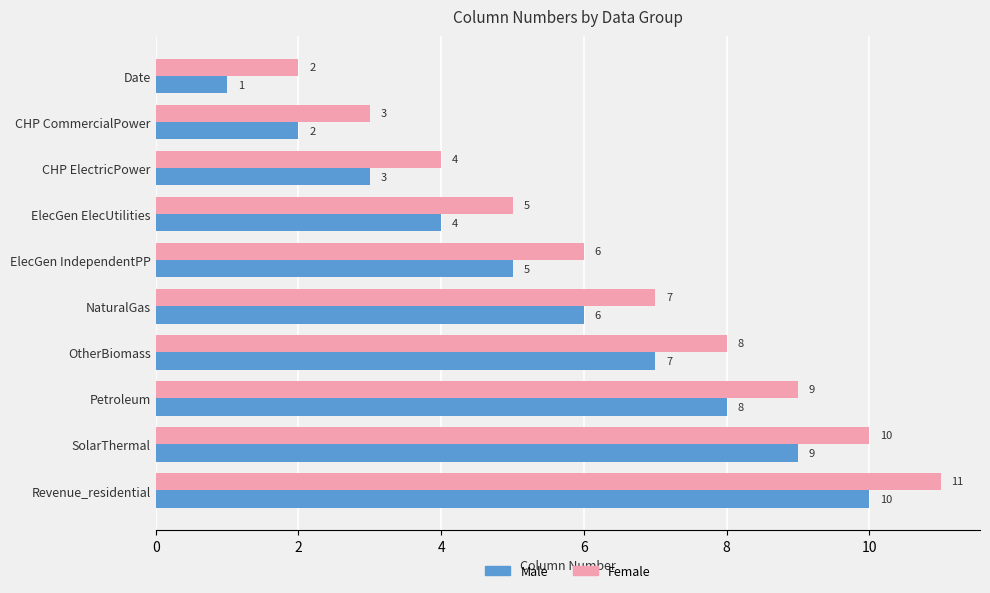

List the labels in order of Male value, largest first.

Revenue_residential, SolarThermal, Petroleum, OtherBiomass, NaturalGas, ElecGen IndependentPP, ElecGen ElecUtilities, CHP ElectricPower, CHP CommercialPower, Date